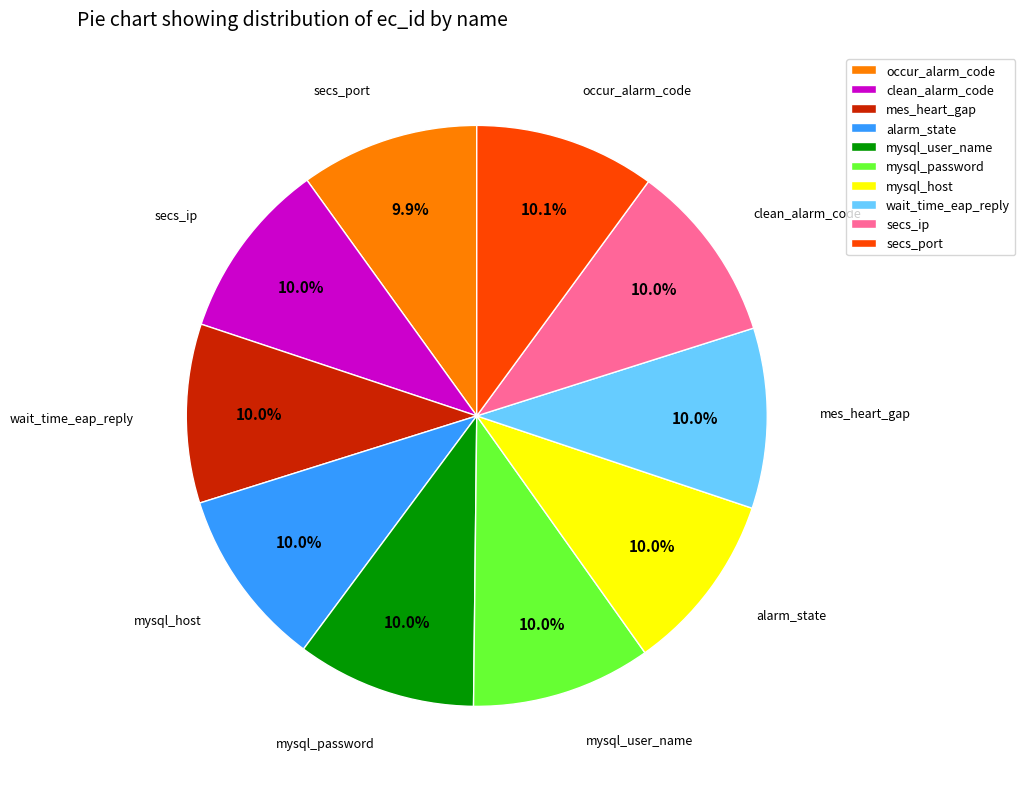

How many segments does this pie chart have?

10